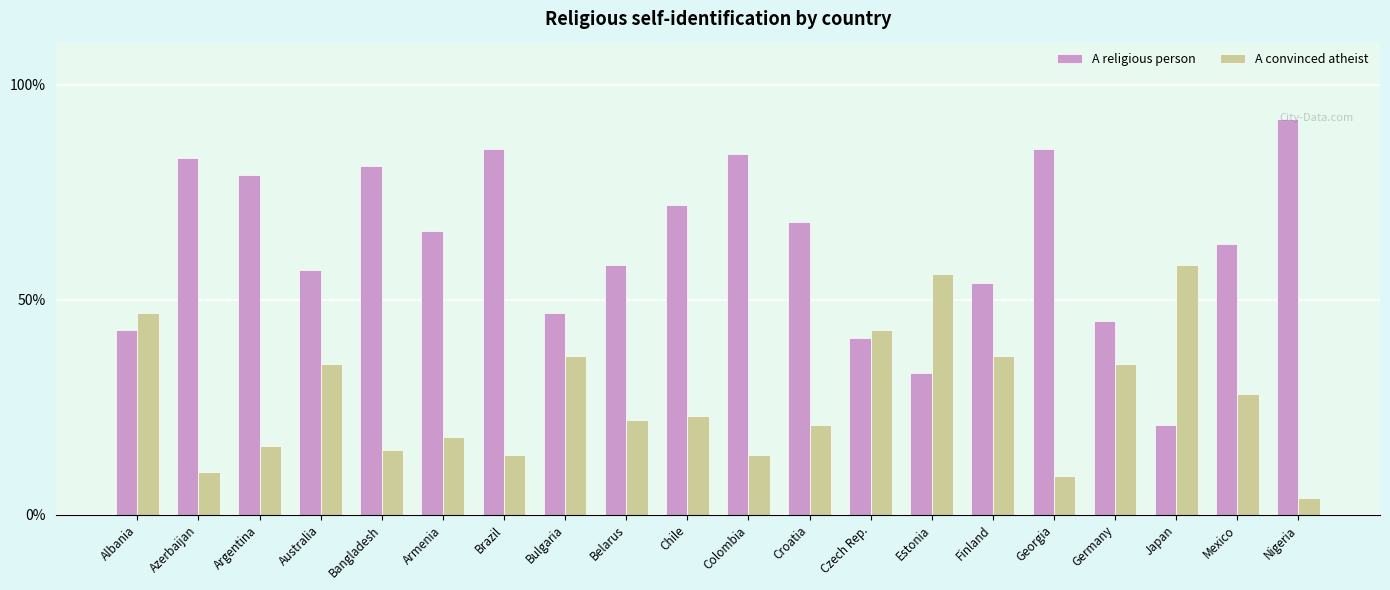

Rank the series by their average value, from highest to lowest.

A religious person, A convinced atheist